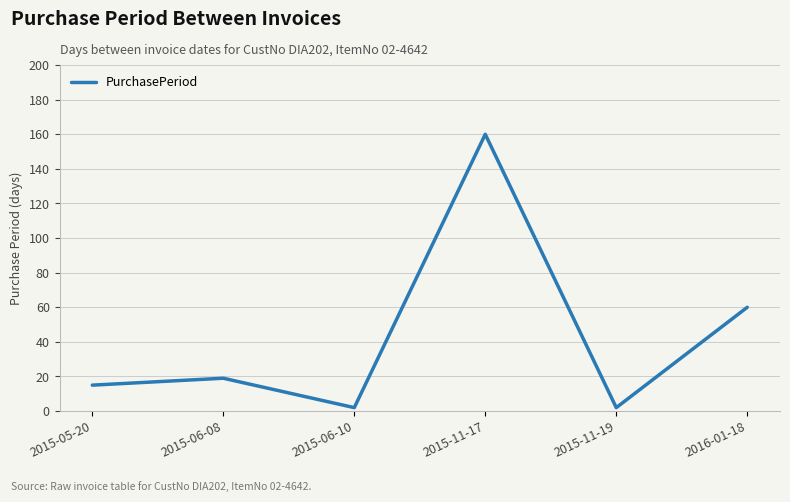

What position from the right is 2015-06-08?

5